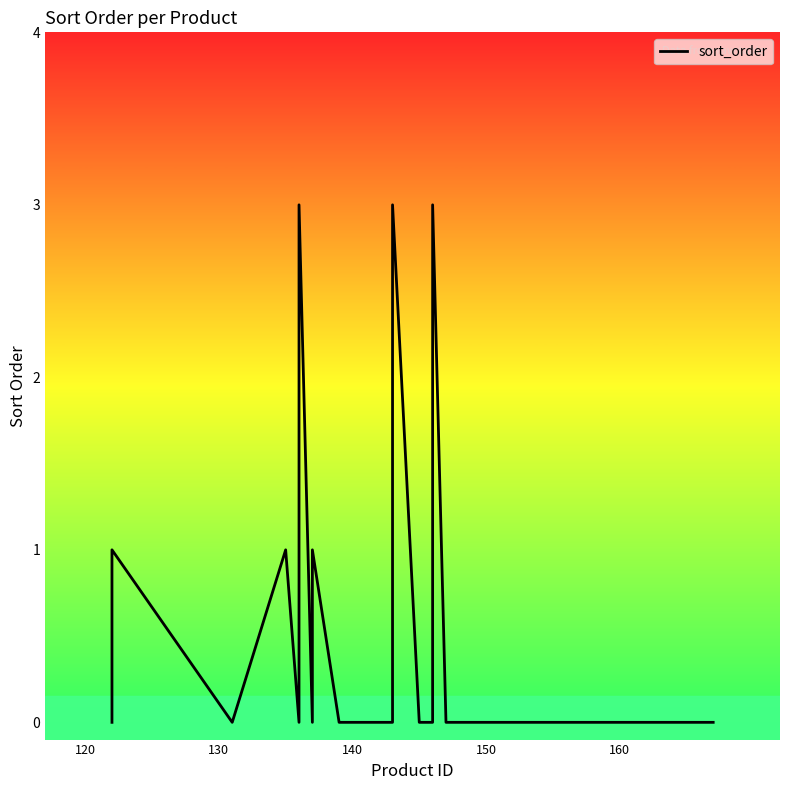

What is the greatest value displayed?

3